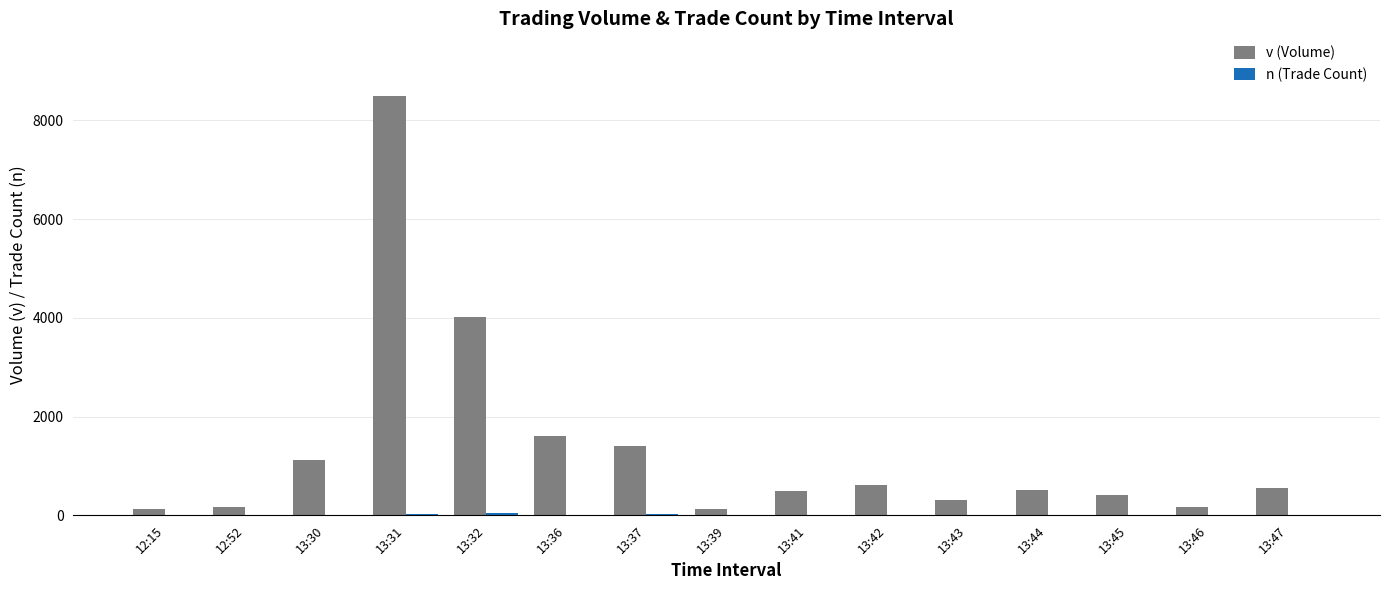

Which series has the largest total across all categories?

v (Volume)